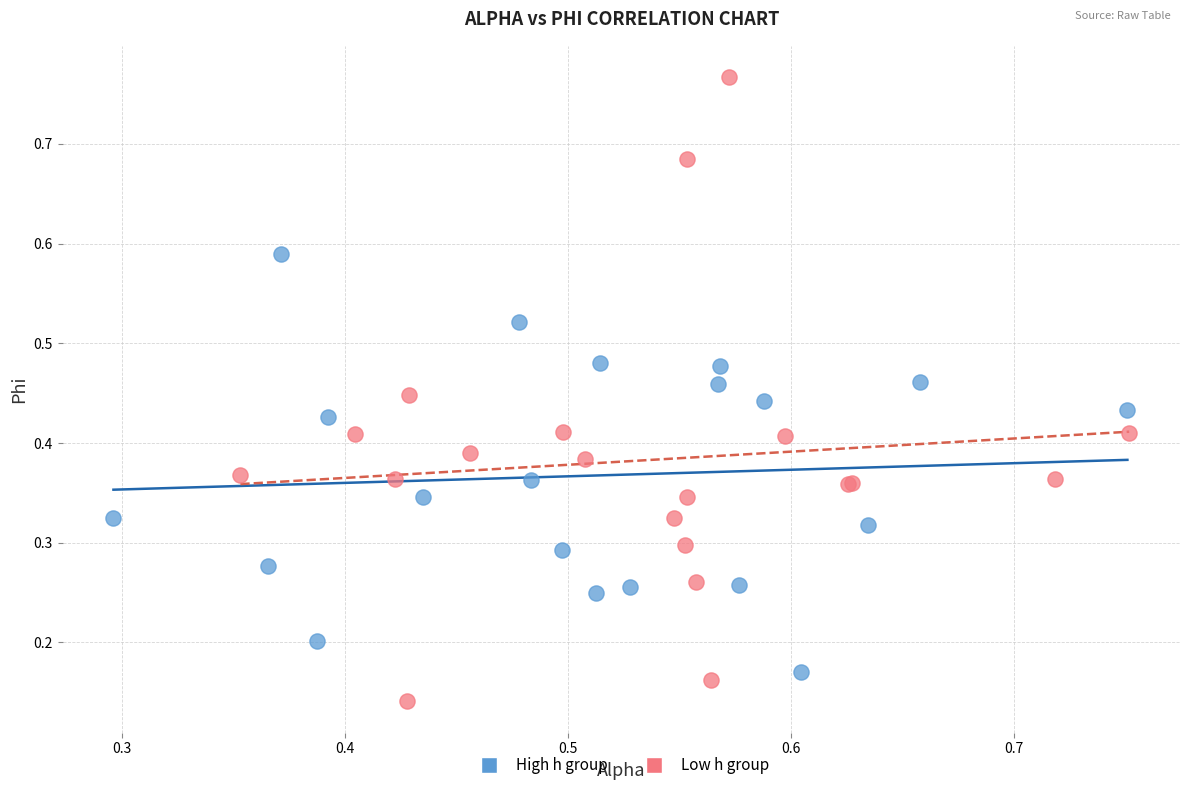

Which series contains the highest Y value?

Low h group